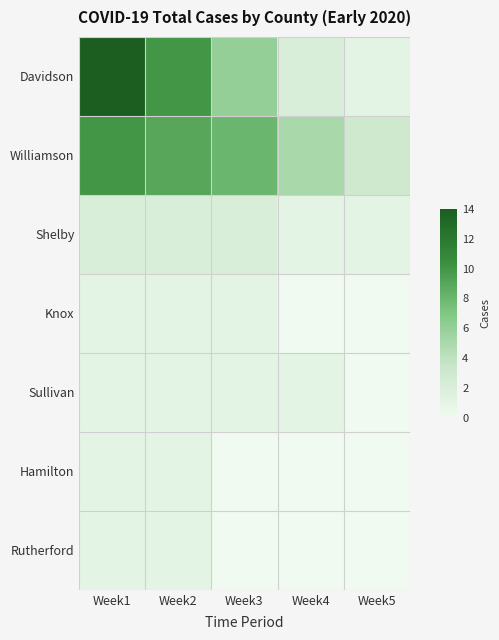

What is the spread (max minus min) of values at Week5?

3